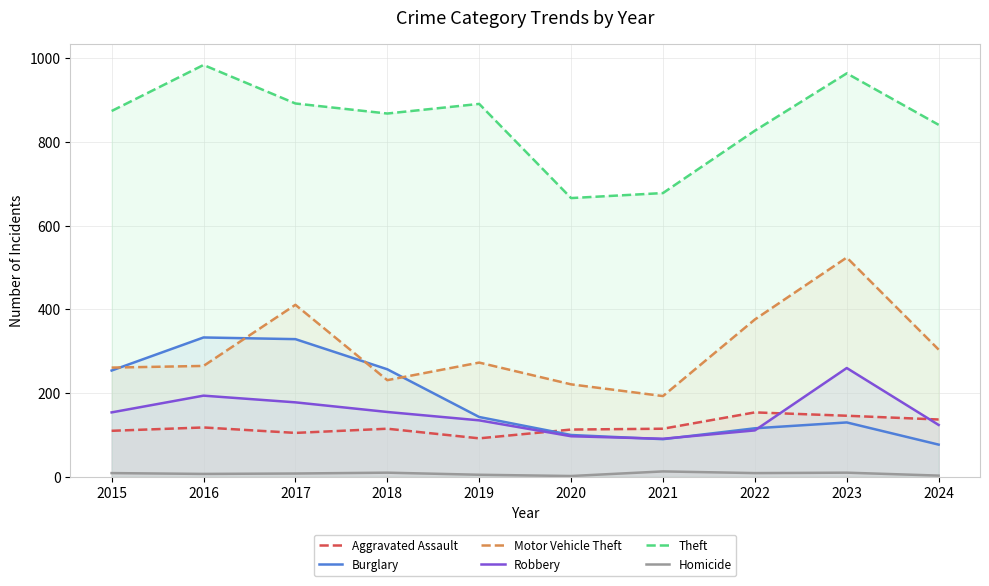

Reading left to right, list all the values displayed in this chart.

Aggravated Assault: 2015=110	2016=118	2017=105	2018=115	2019=92	2020=113	2021=115	2022=154	2023=146	2024=137
Burglary: 2015=254	2016=333	2017=329	2018=257	2019=143	2020=100	2021=90	2022=116	2023=130	2024=77
Motor Vehicle Theft: 2015=261	2016=265	2017=411	2018=231	2019=273	2020=221	2021=193	2022=376	2023=524	2024=304
Robbery: 2015=154	2016=194	2017=178	2018=155	2019=135	2020=97	2021=91	2022=111	2023=260	2024=124
Theft: 2015=874	2016=984	2017=892	2018=868	2019=891	2020=666	2021=678	2022=827	2023=964	2024=841
Homicide: 2015=9	2016=7	2017=8	2018=10	2019=5	2020=2	2021=13	2022=9	2023=10	2024=3